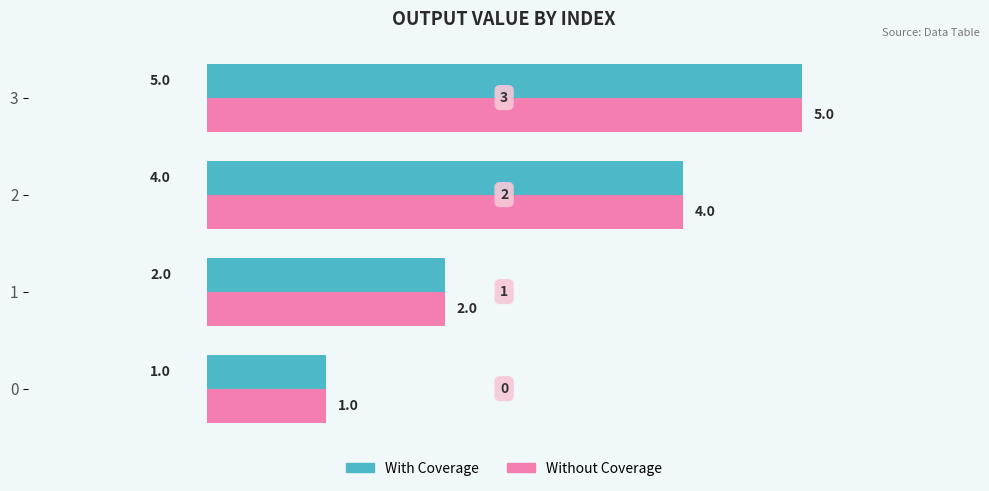

Is it true that Without Coverage equals 2 at 2?

False